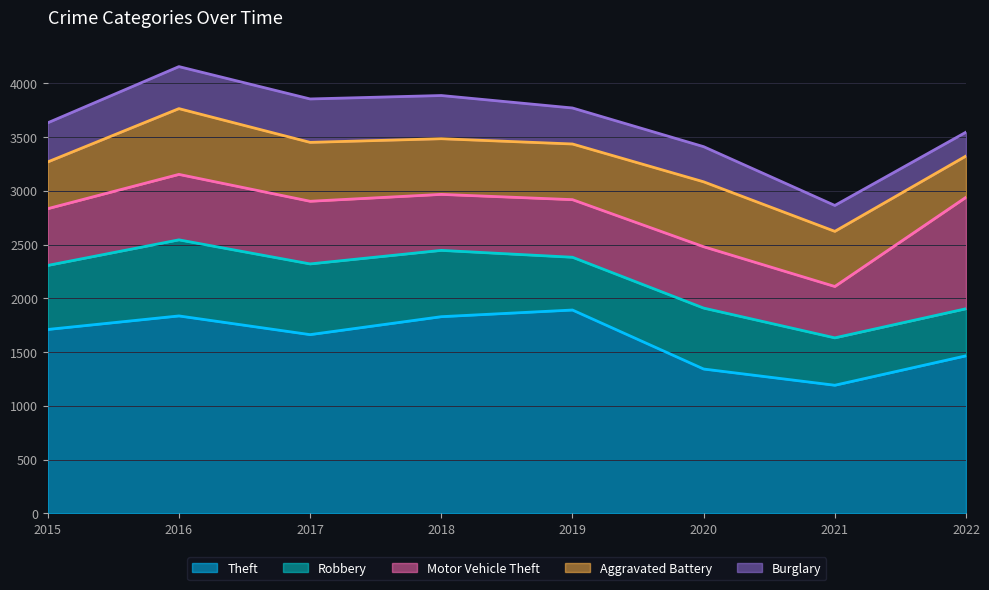

True or false: Motor Vehicle Theft has a value of 214 at 2021.

False